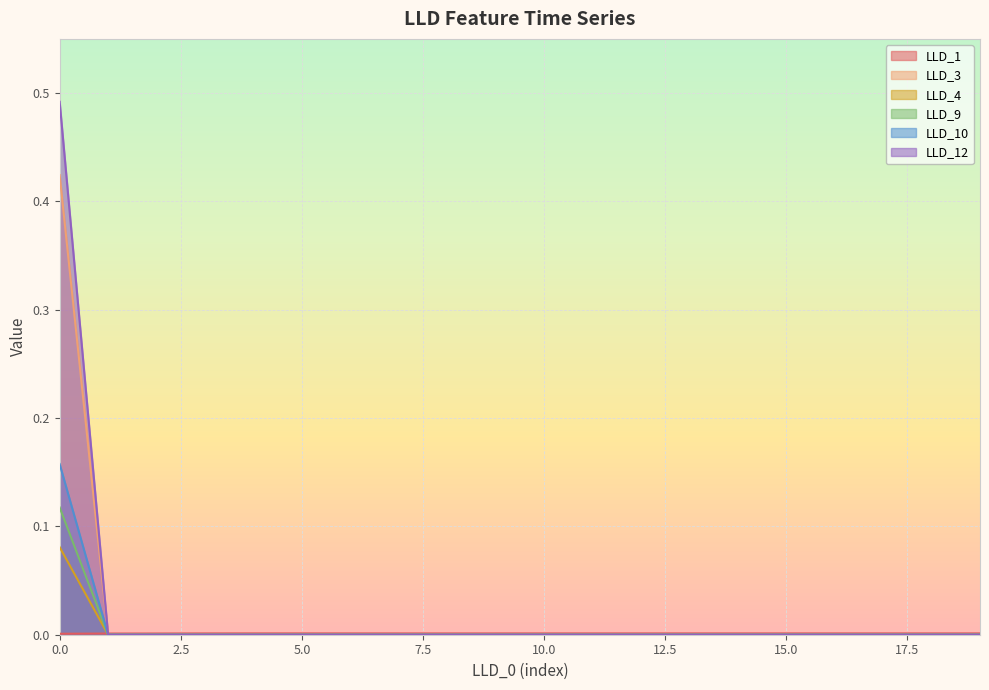

True or false: LLD_1 has a value of 0.0 at 6.

False